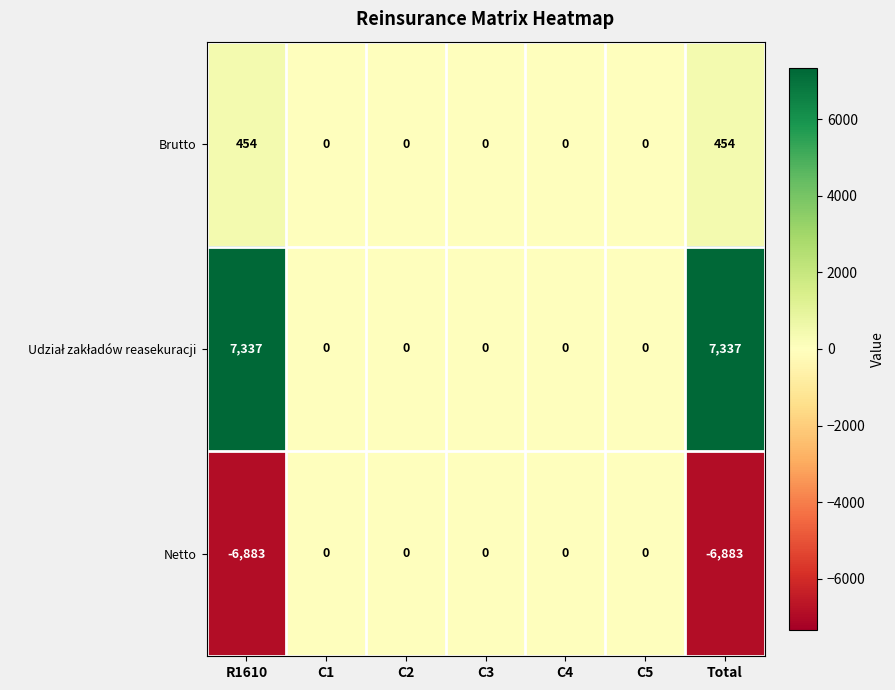

What is the difference between the Netto values at R1610 and C4?

6883